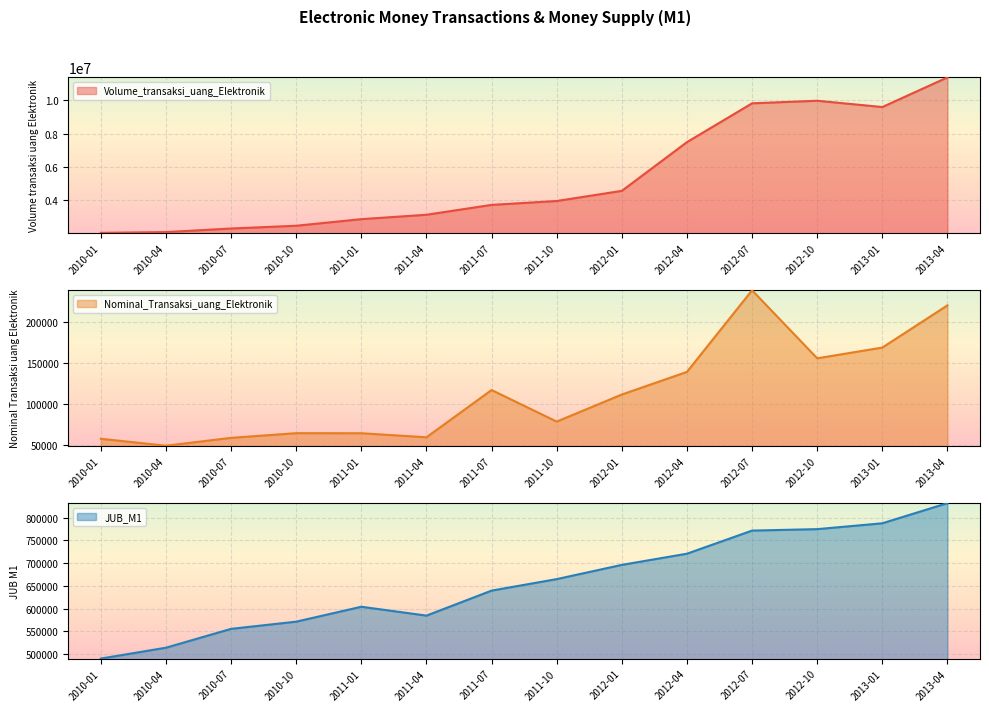

What is the sum of the JUB_M1 values at 2012-04 and 2010-07?

1276419.0